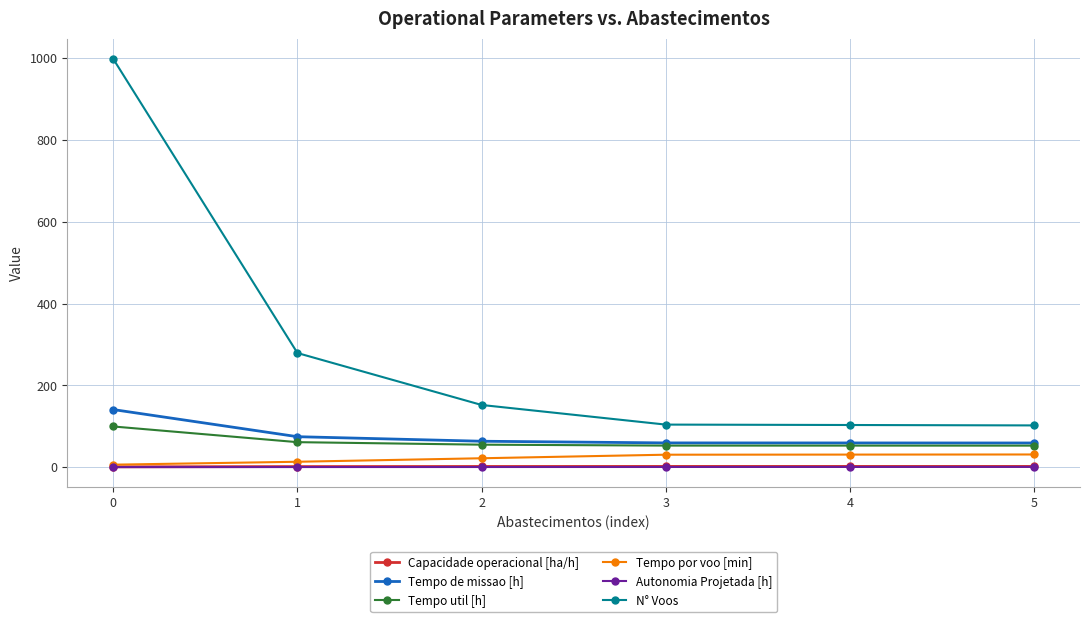

What is the difference between the highest and lowest values at 3?

103.6